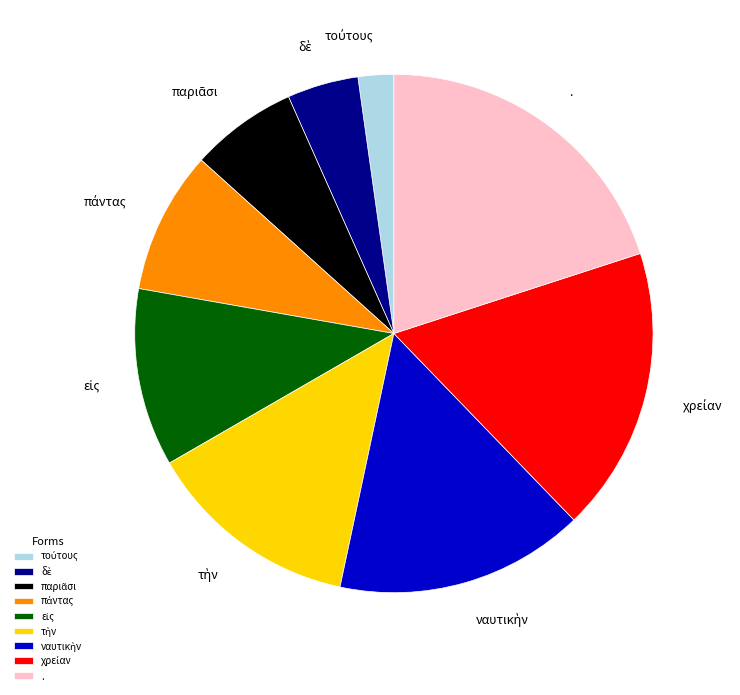

True or false: . accounts for 27% of the total.

False